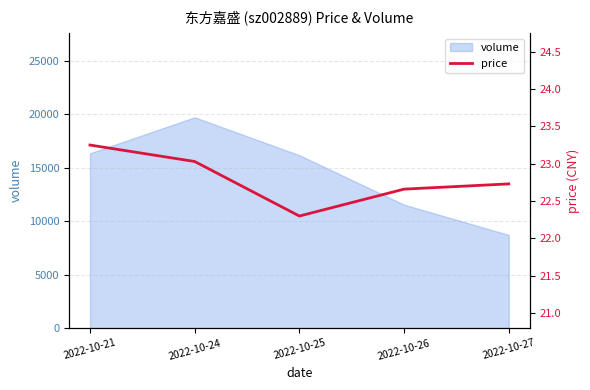

Where is the data nearest to the value 22?

2022-10-25